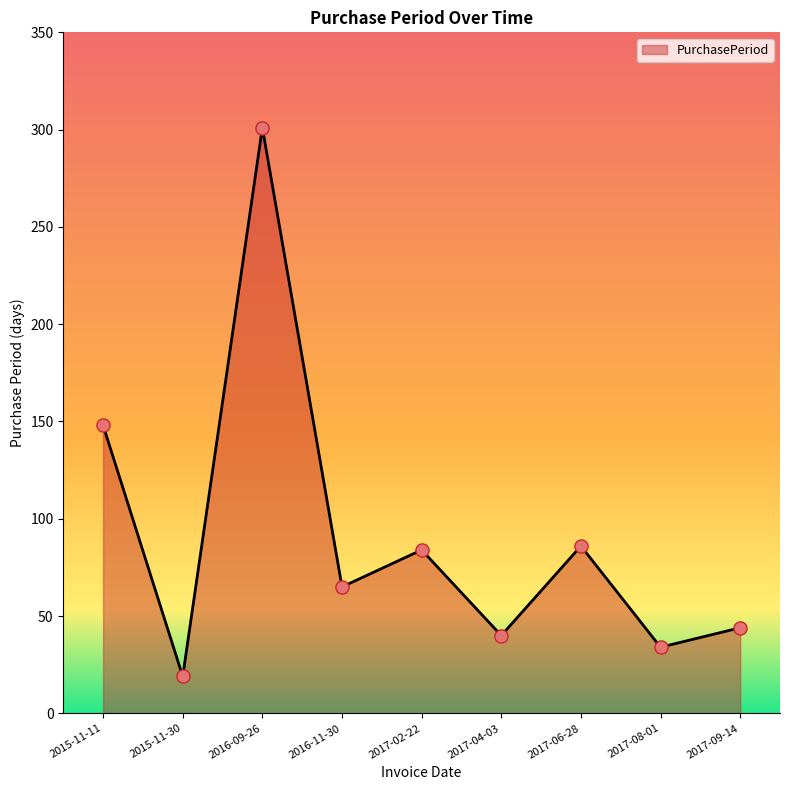

Approximately how many times larger is the value at 2016-09-26 compared to 2015-11-11?

2.0